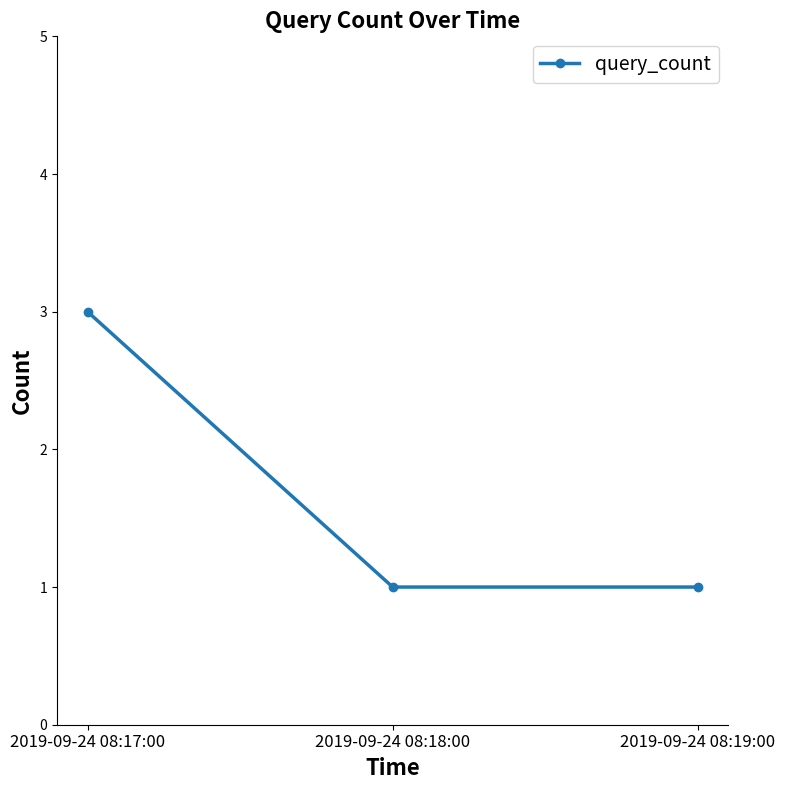

Reading left to right, what are all the values shown in this chart?

2019-09-24 08:17:00=3	2019-09-24 08:18:00=1	2019-09-24 08:19:00=1